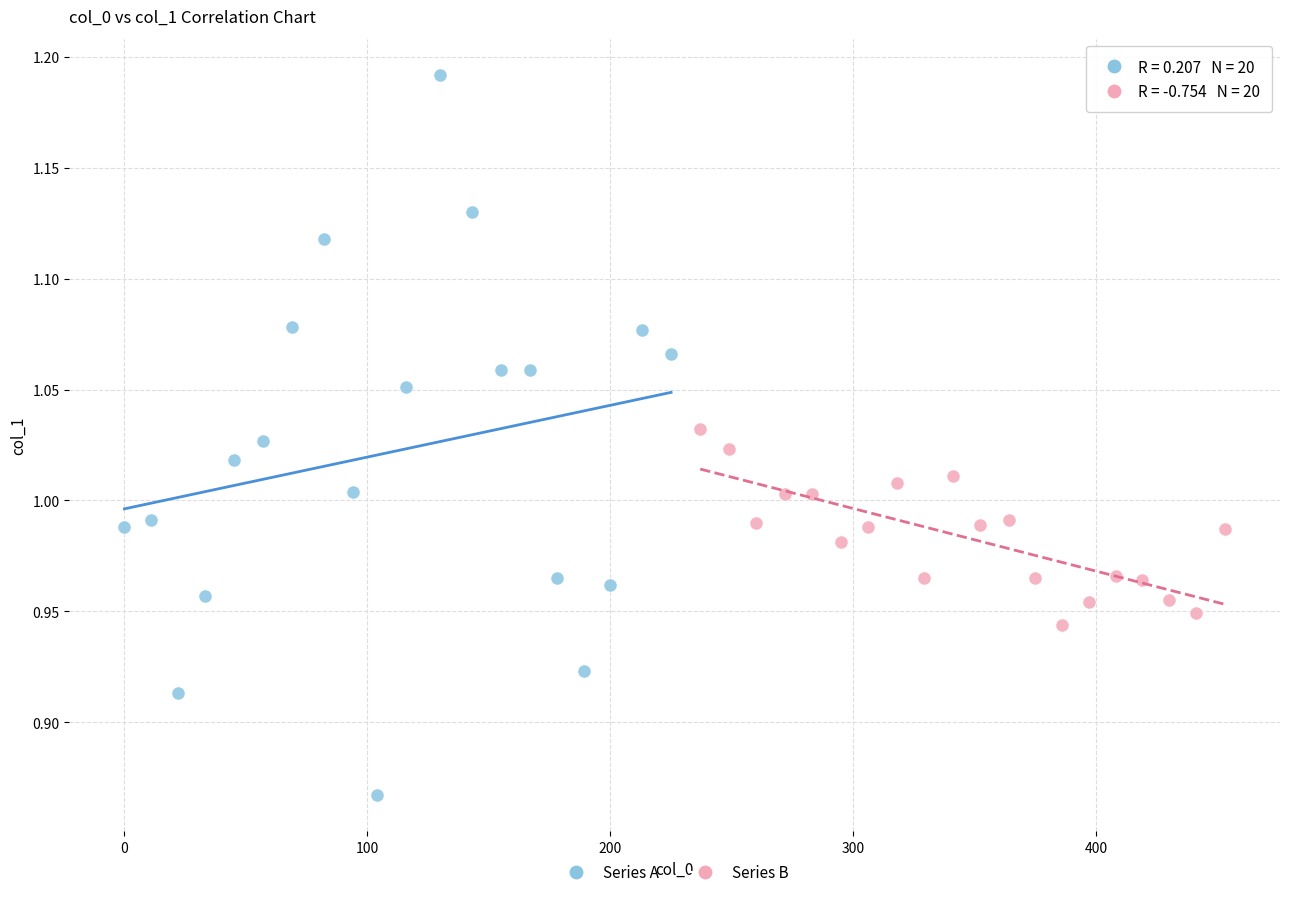

What are all the series names shown in the legend?

Series A, Series B